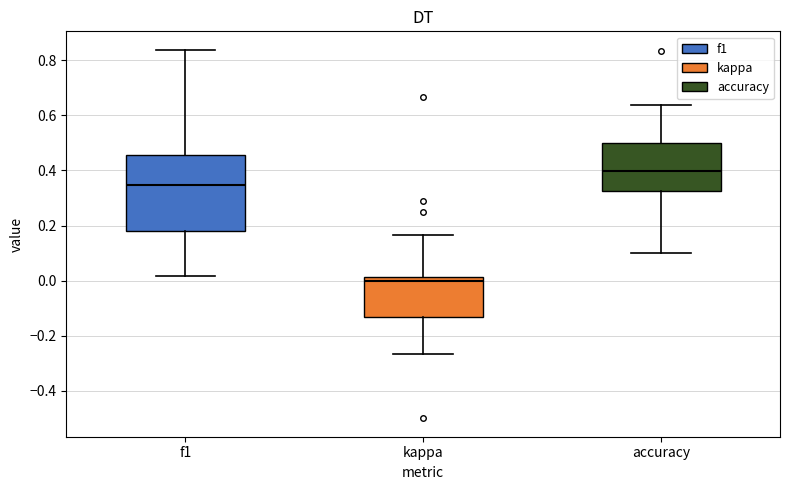

Reading left to right, read every box against the y-axis: the position of its median line, the range the box covers, and the ends of its whiskers. The values are not printed on the chart, so give them approximately, as read against the axis.

f1: median 0.34, box 0.18 to 0.46, whiskers 0.02 to 0.84
kappa: median 0.00, box -0.14 to 0.02, whiskers -0.26 to 0.16
accuracy: median 0.40, box 0.32 to 0.50, whiskers 0.10 to 0.64